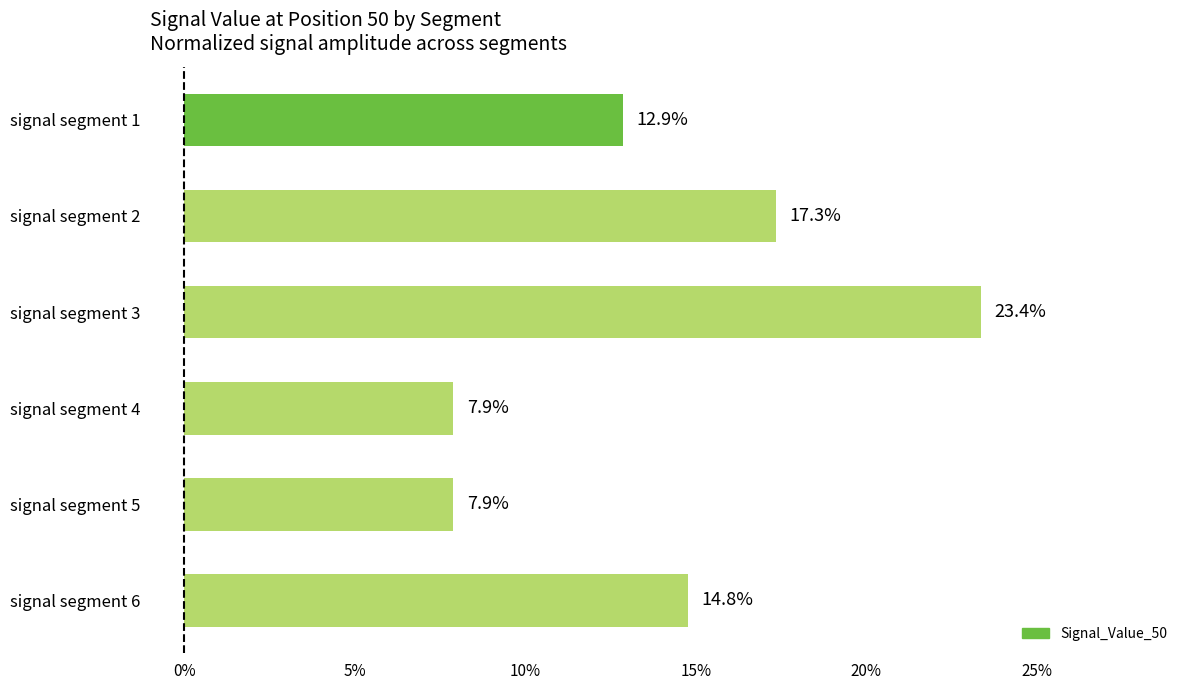

Are the bars horizontal?

Yes